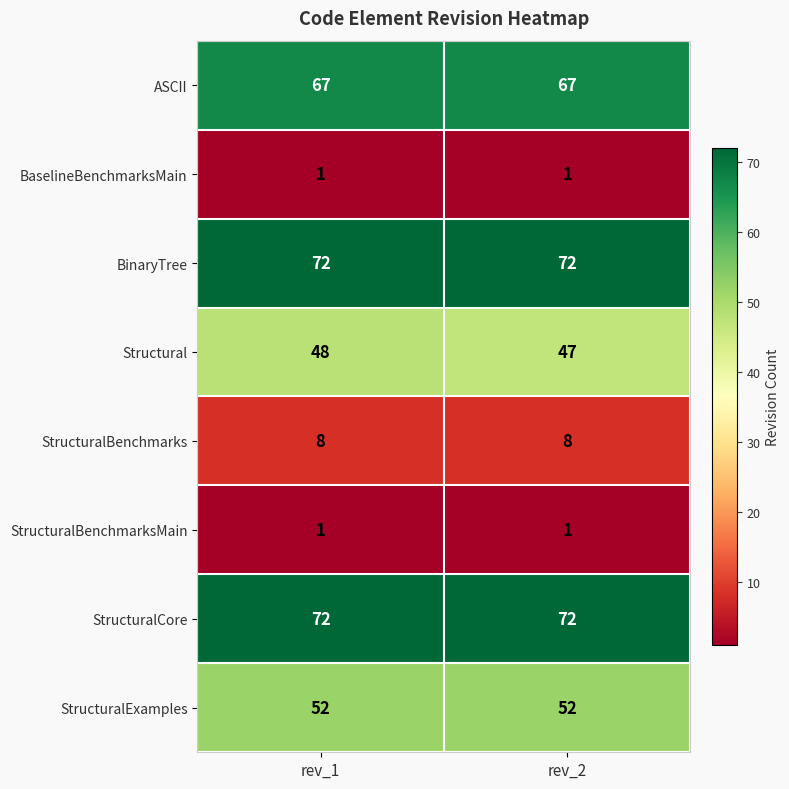

Between rev_1 and rev_2, which series saw the biggest shift?

Structural